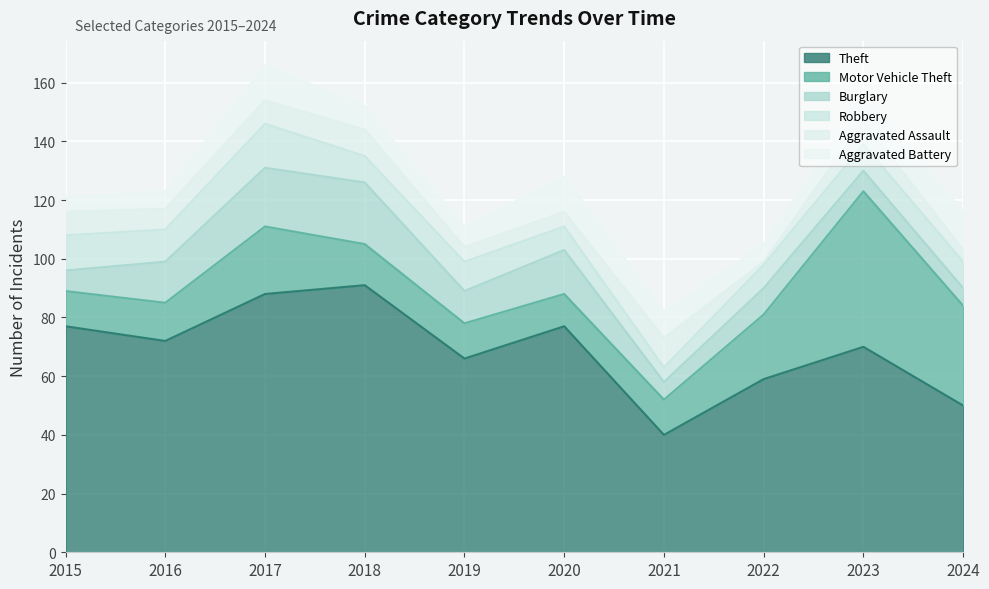

What is the total value across all series at 2021?

82